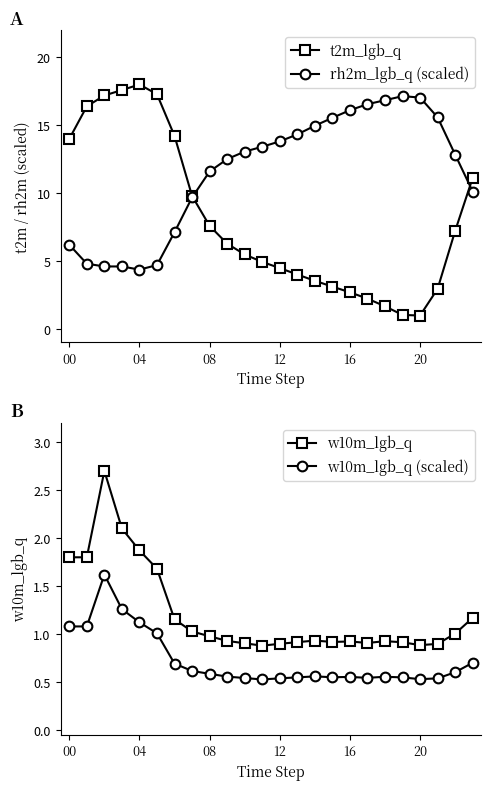

The rh2m_lgb_q (scaled) series shows 16.8 at 18. True or false?

True